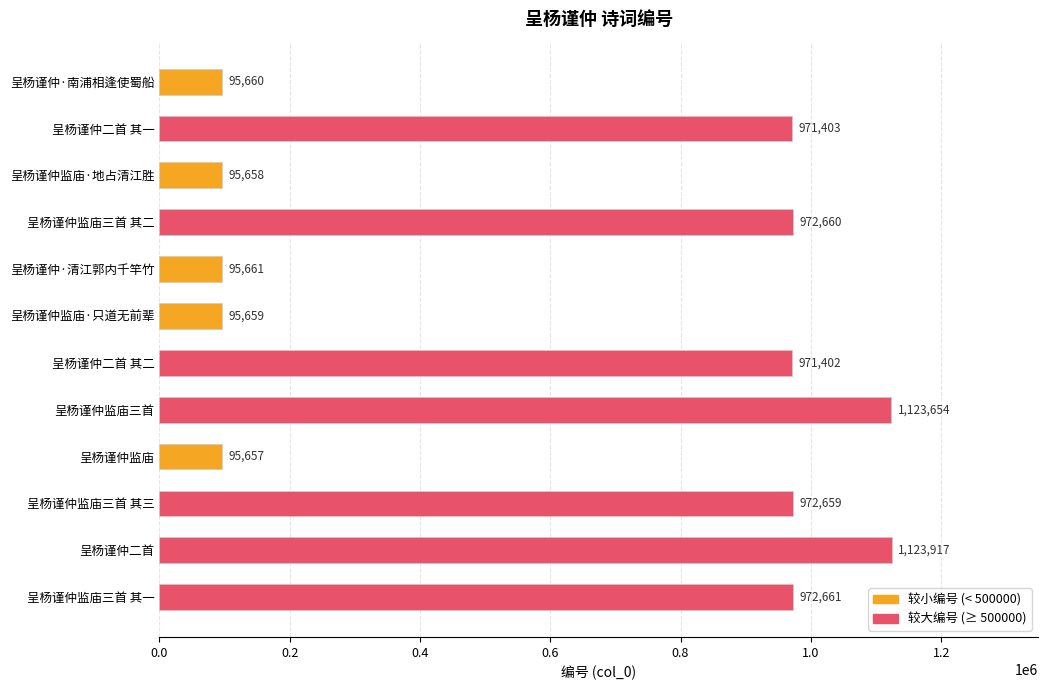

Reading top to bottom, list all the values displayed in this chart.

呈杨谨仲·南浦相逢使蜀船=95660	呈杨谨仲二首 其一=971403	呈杨谨仲监庙·地占清江胜=95658	呈杨谨仲监庙三首 其二=972660	呈杨谨仲·清江郭内千竿竹=95661	呈杨谨仲监庙·只道无前辈=95659	呈杨谨仲二首 其二=971402	呈杨谨仲监庙三首=1123654	呈杨谨仲监庙=95657	呈杨谨仲监庙三首 其三=972659	呈杨谨仲二首=1123917	呈杨谨仲监庙三首 其一=972661